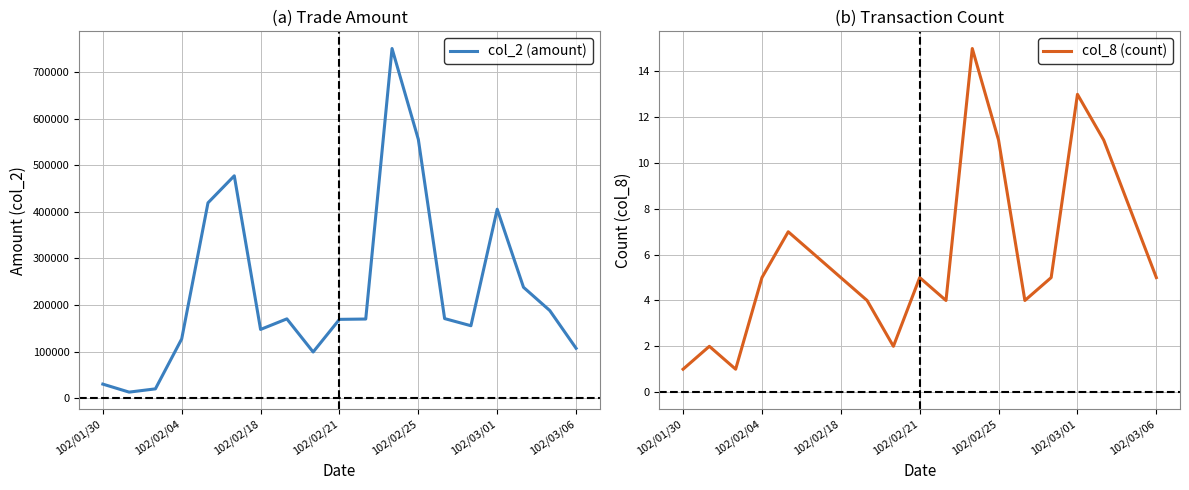

True or false: col_8 (count) and col_2 (amount) intersect in this chart.

False